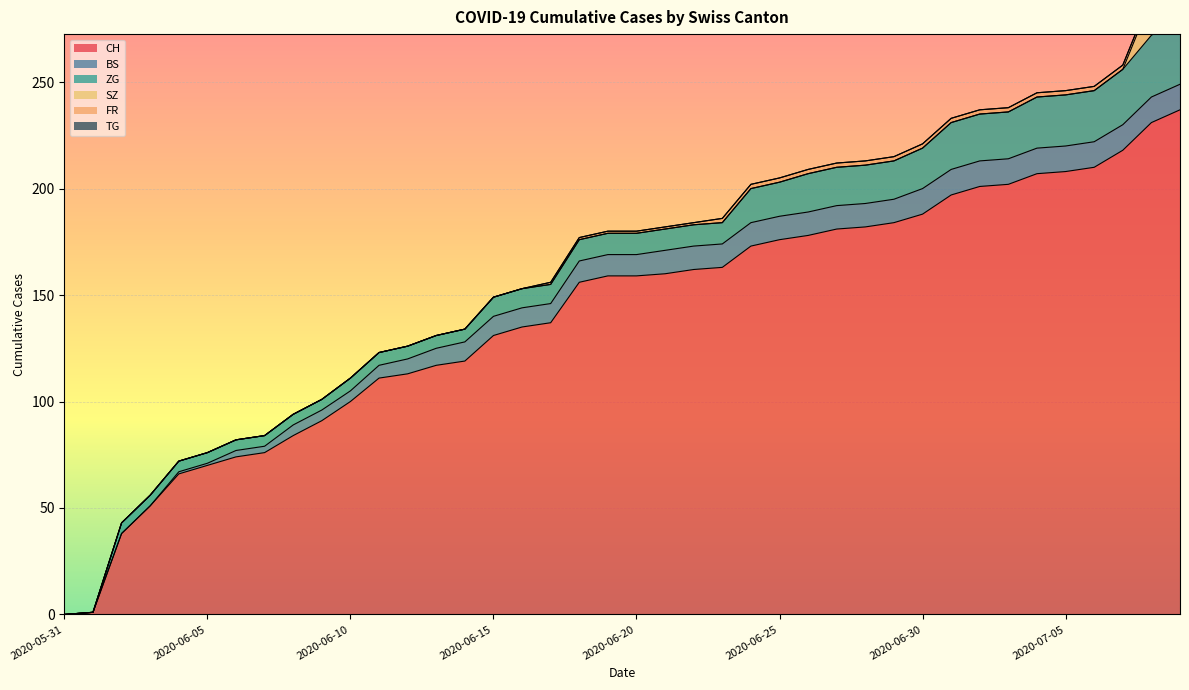

What is the difference between the maximum and second lowest values in the FR series?

2